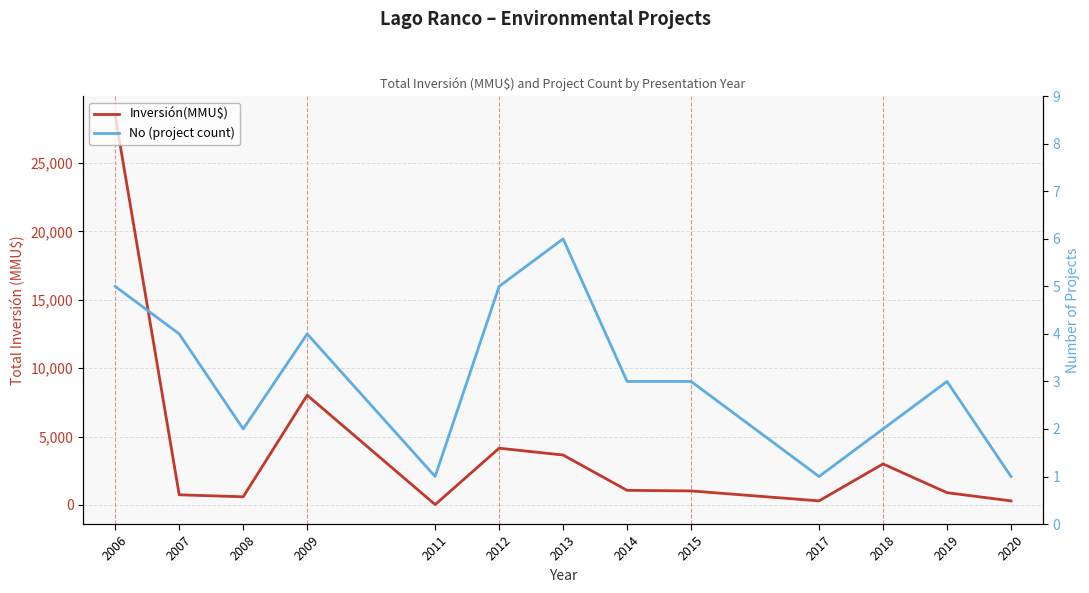

Which has a higher value, 2020 or 2008?

2008